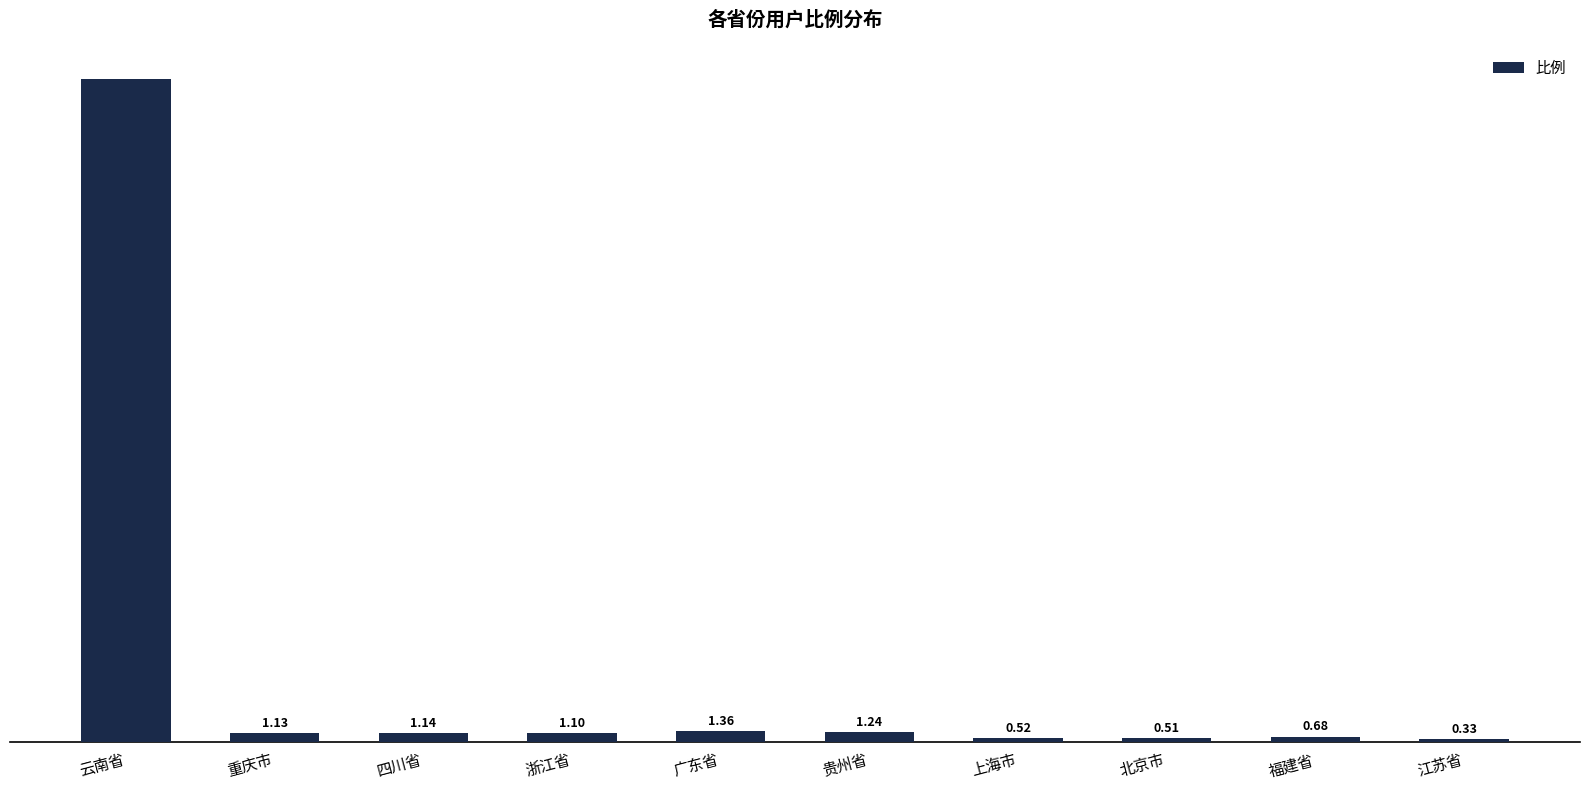

Where does the data first go above 1?

云南省